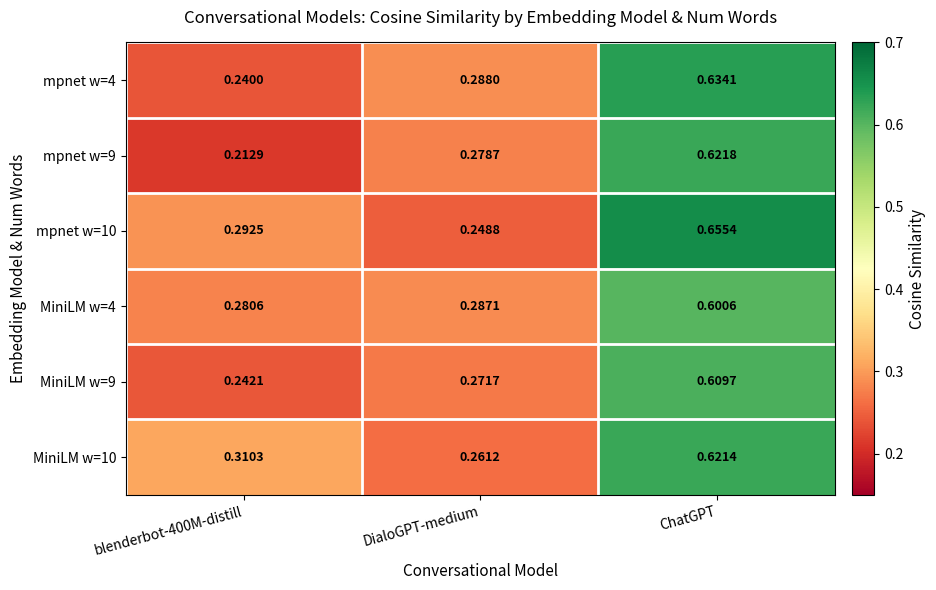

At blenderbot-400M-distill, list the series in order from largest to smallest.

MiniLM w=10, mpnet w=10, MiniLM w=4, MiniLM w=9, mpnet w=4, mpnet w=9